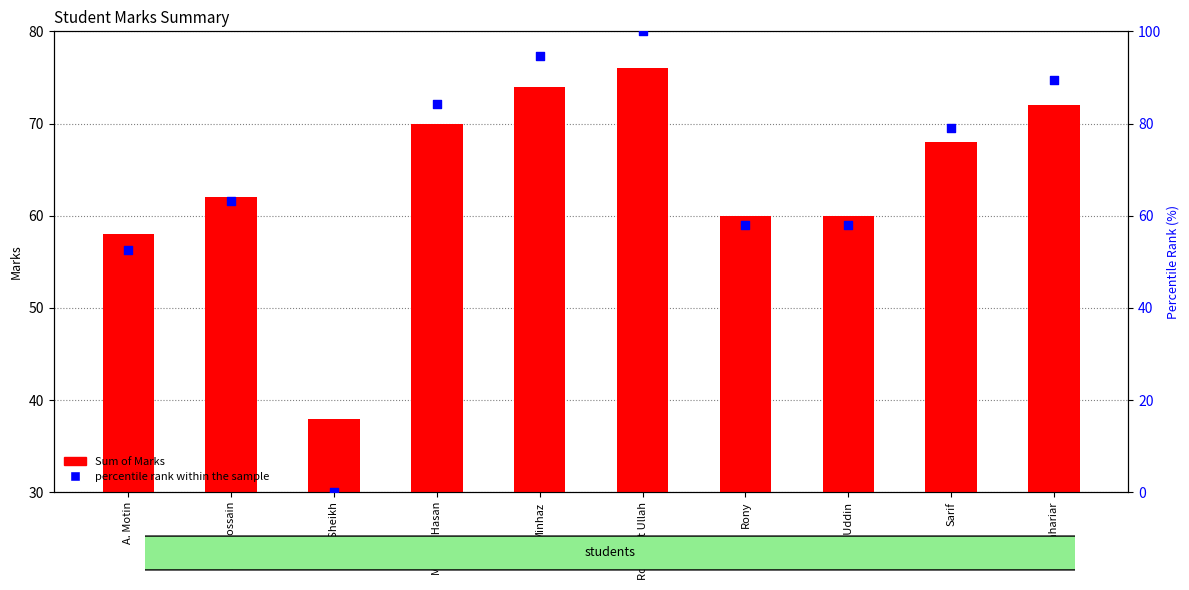

Which series has the largest total across all categories?

percentile rank within the sample